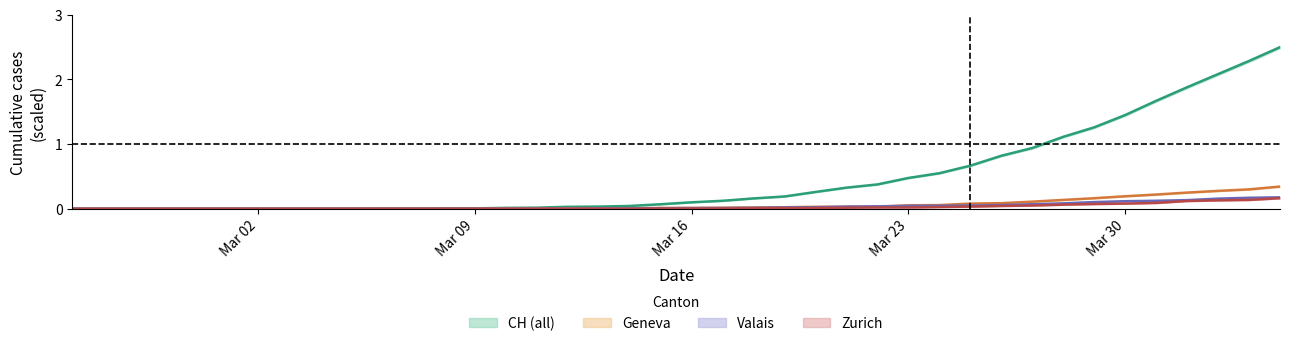

True or false: VS and ZH intersect in this chart.

False